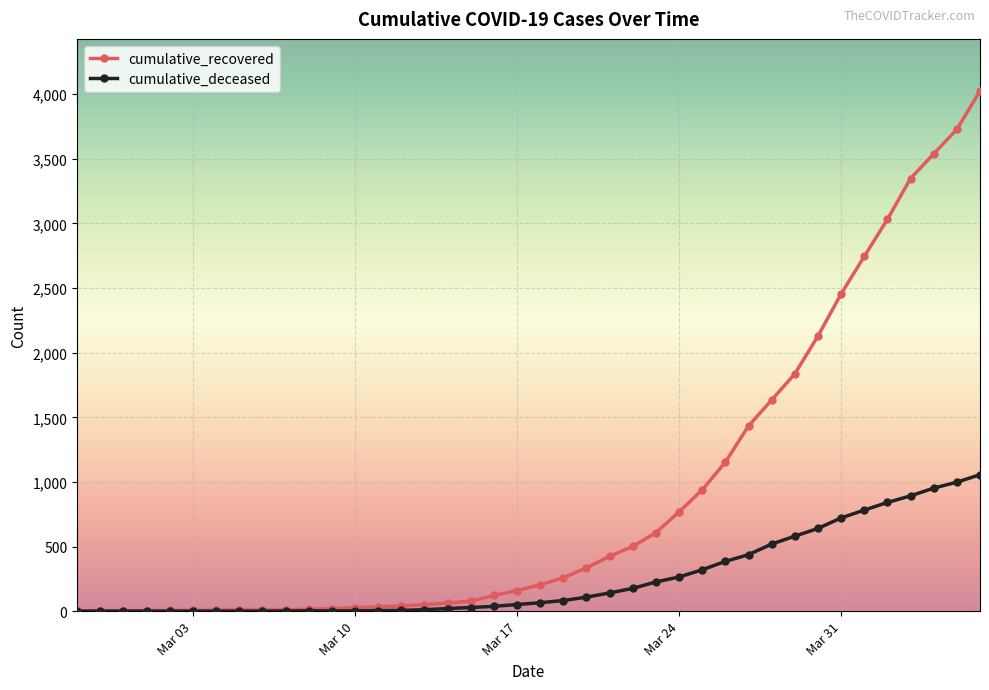

What is the difference between the second highest and minimum values in the cumulative_deceased series?

998